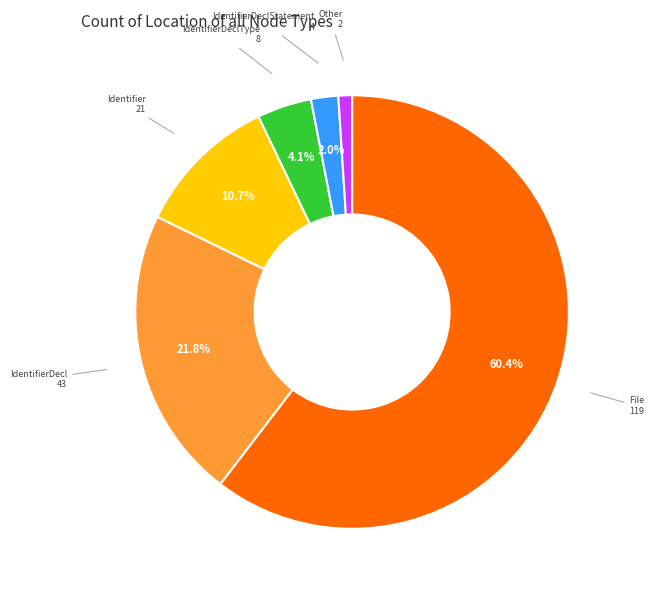

Is it true that IdentifierDecl is 15% of the pie?

False